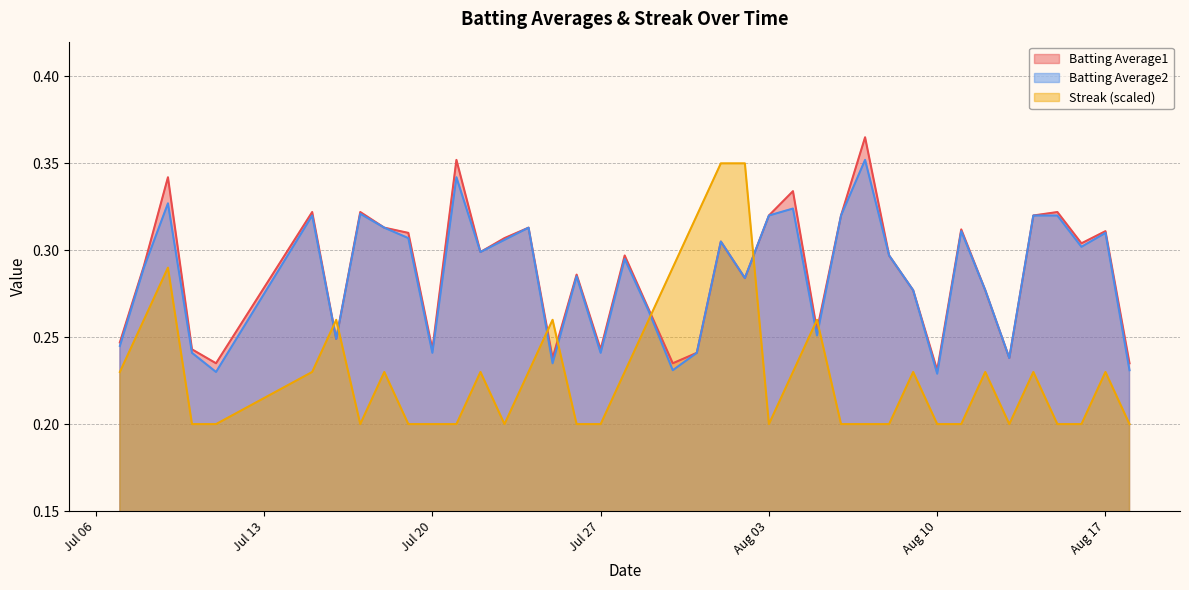

Which series has the widest spread of values?

Streak (scaled)